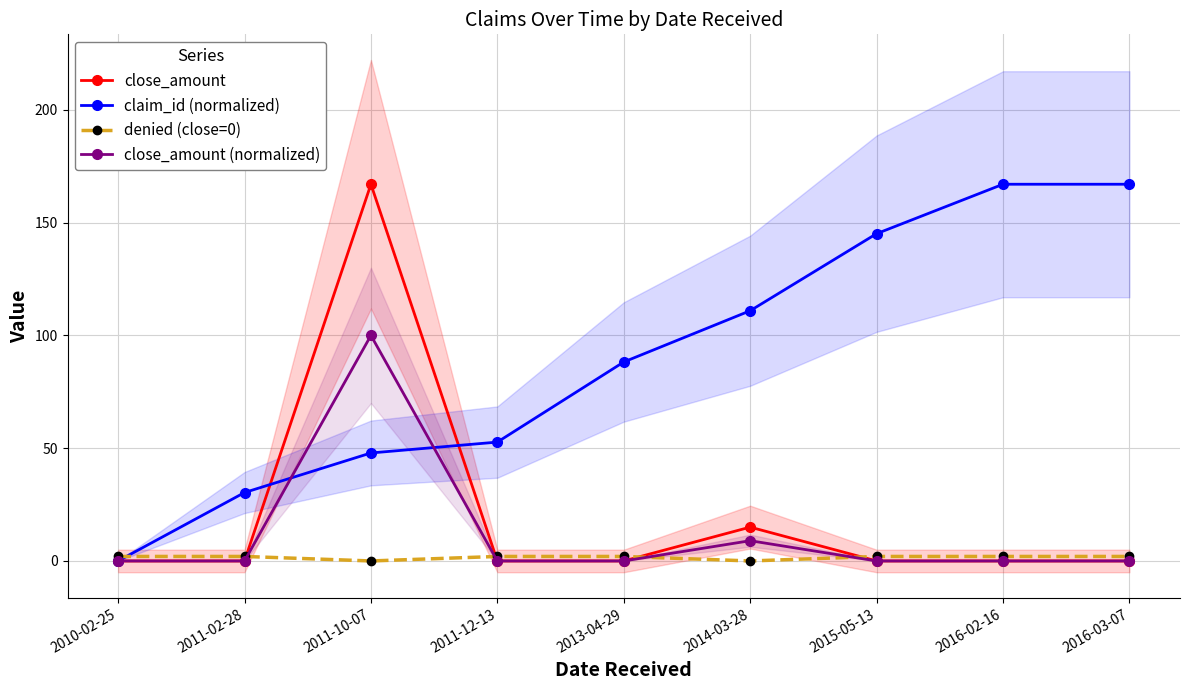

Reading right to left, list all the values displayed in this chart.

close_amount: 2016-03-07=0.0	2016-02-16=0.0	2015-05-13=0.0	2014-03-28=15.0	2013-04-29=0.0	2011-12-13=0.0	2011-10-07=167.0	2011-02-28=0.0	2010-02-25=0.0
claim_id (normalized): 2016-03-07=167.0	2016-02-16=167.0	2015-05-13=145.1	2014-03-28=110.9	2013-04-29=88.2	2011-12-13=52.7	2011-10-07=47.9	2011-02-28=30.3	2010-02-25=0.0
denied (close=0): 2016-03-07=2.0	2016-02-16=2.0	2015-05-13=2.0	2014-03-28=0.0	2013-04-29=2.0	2011-12-13=2.0	2011-10-07=0.0	2011-02-28=2.0	2010-02-25=2.0
close_amount (normalized): 2016-03-07=0.0	2016-02-16=0.0	2015-05-13=0.0	2014-03-28=9.0	2013-04-29=0.0	2011-12-13=0.0	2011-10-07=100.0	2011-02-28=0.0	2010-02-25=0.0